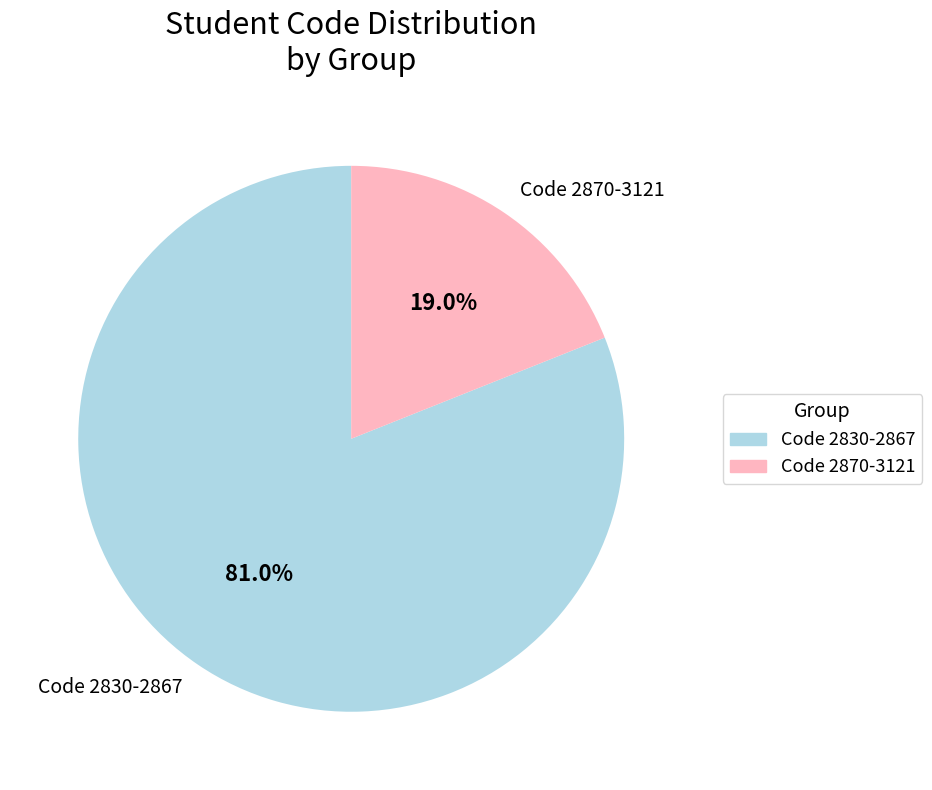

To the nearest percent, what is the average slice percentage?

50%